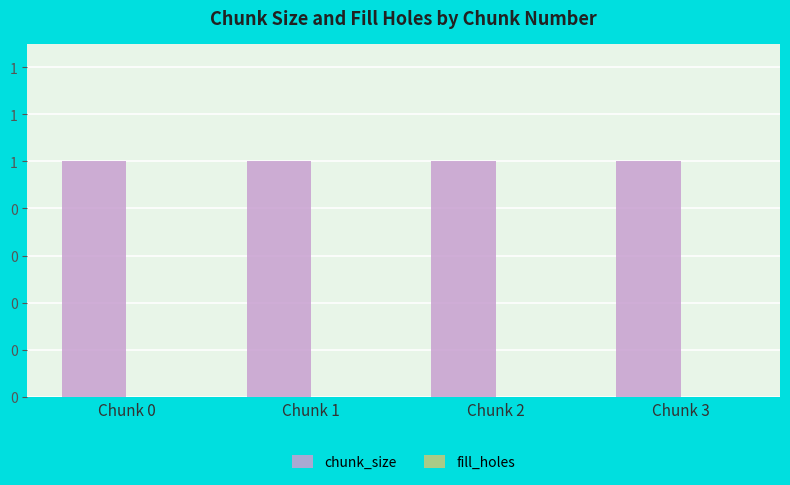

Is the value of fill_holes at Chunk 3 greater than the value of chunk_size at Chunk 0?

No